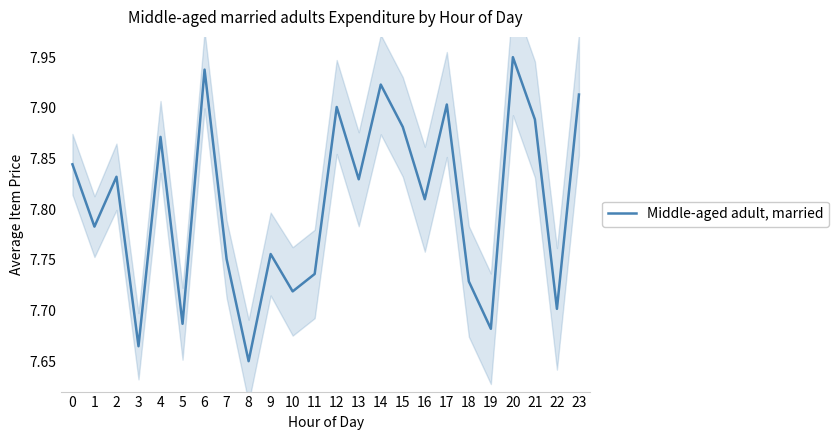

Rank the categories by value from lowest to highest.

8, 3, 19, 5, 22, 10, 18, 11, 7, 9, 1, 16, 13, 2, 0, 4, 15, 21, 12, 17, 23, 14, 6, 20